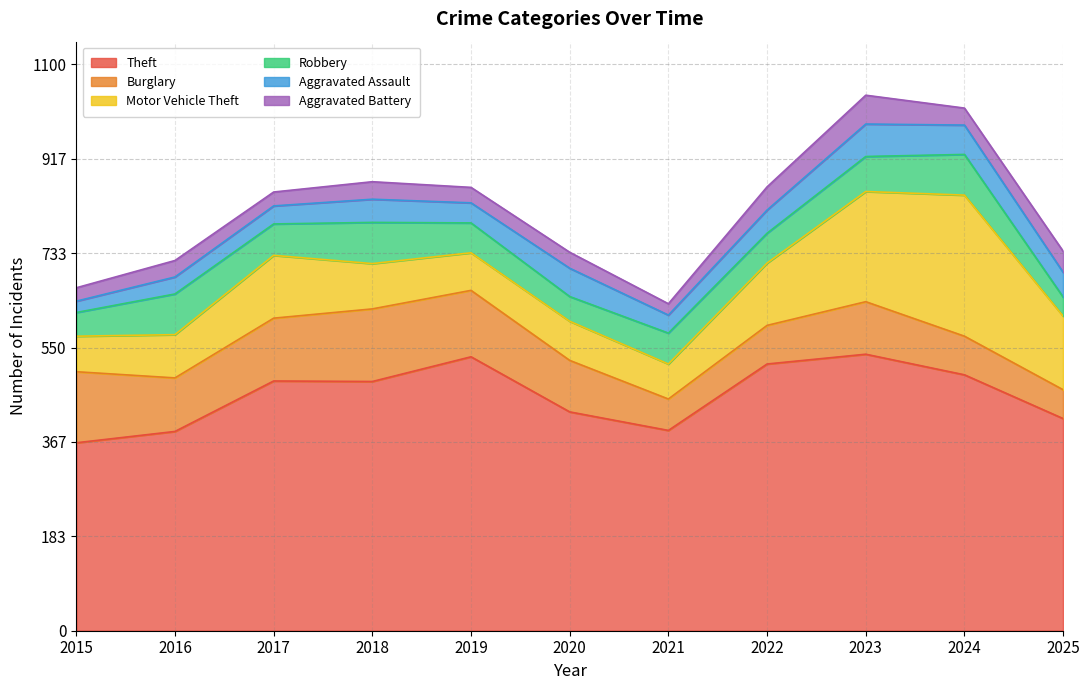

At which label does Aggravated Battery first exceed 32?

2018